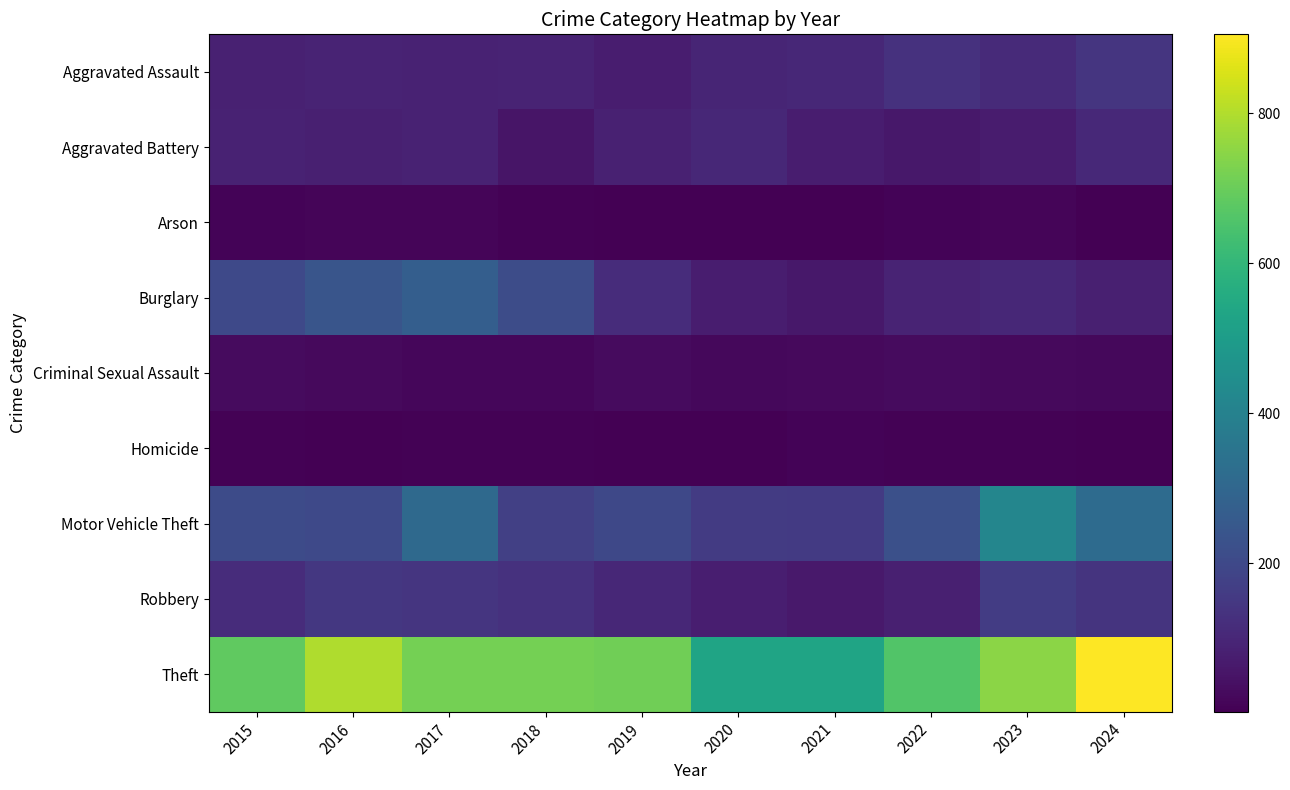

How many series are shown in this chart?

9